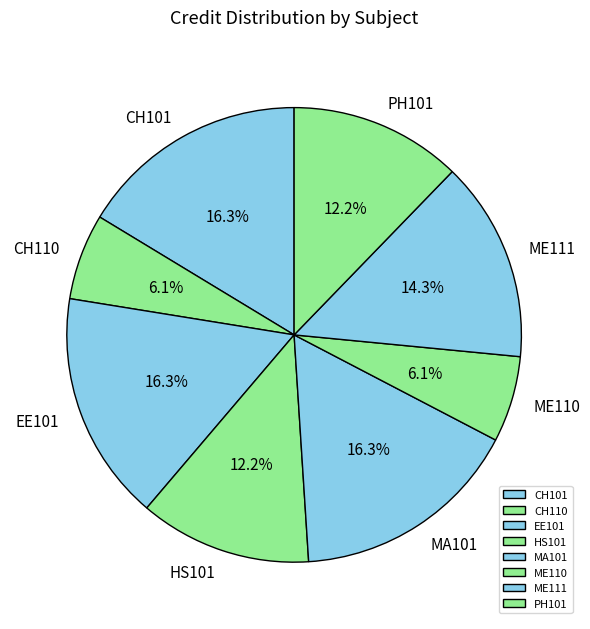

To the nearest percent, what portion does CH101 represent?

16%